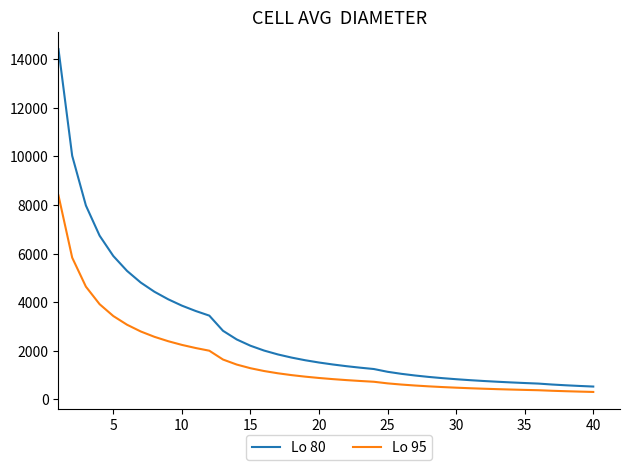

Rank the series by their average value, from lowest to highest.

Lo 95, Lo 80